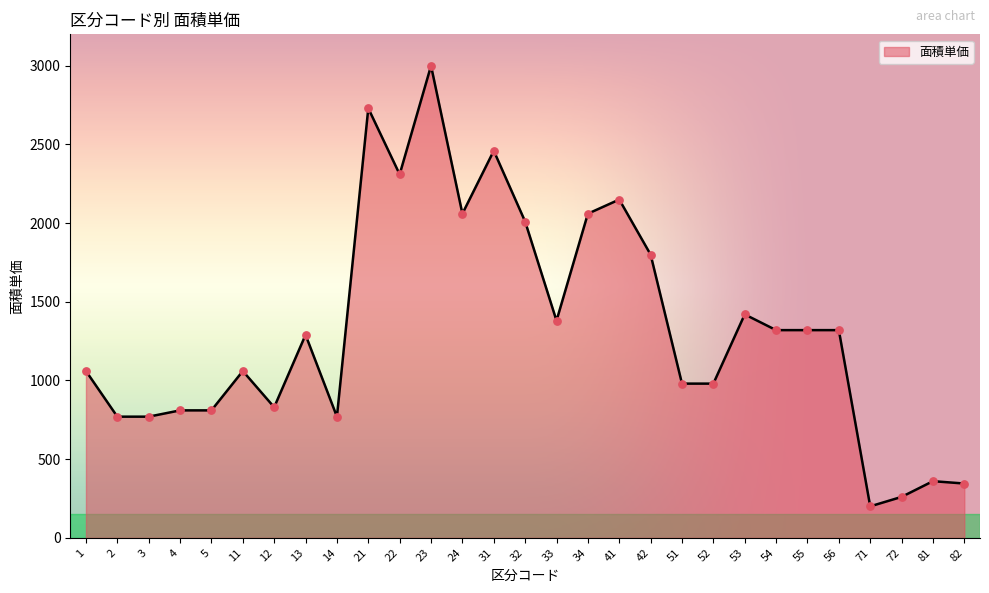

What is the ratio of the value at 52 to the value at 56?

0.7